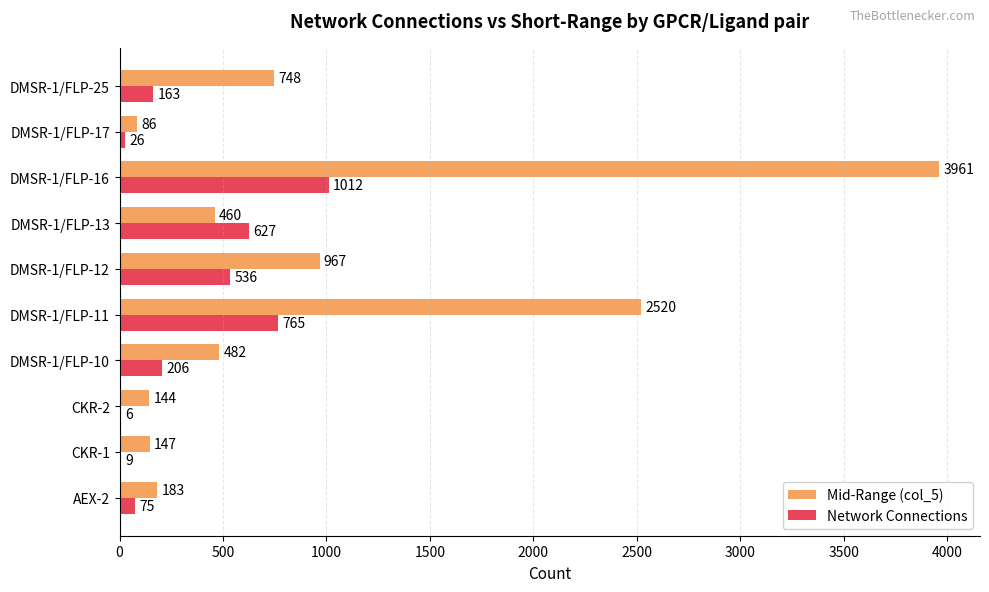

The value of Network Connections at DMSR-1/FLP-12 is 357. True or false?

False